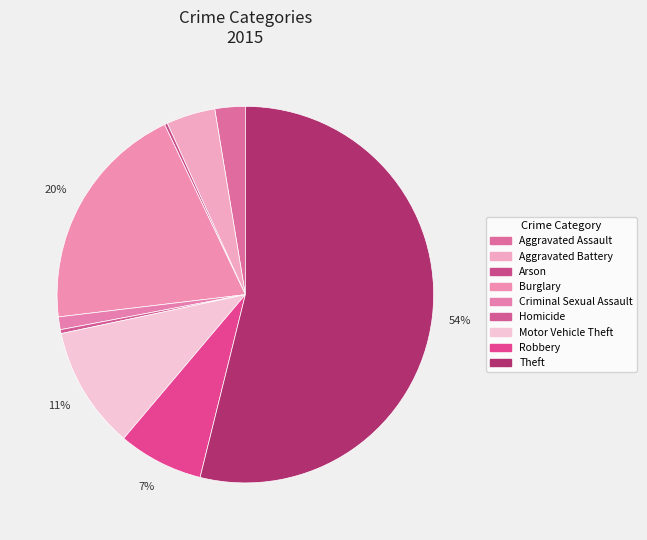

The Arson slice represents 1% of the pie. True or false?

False